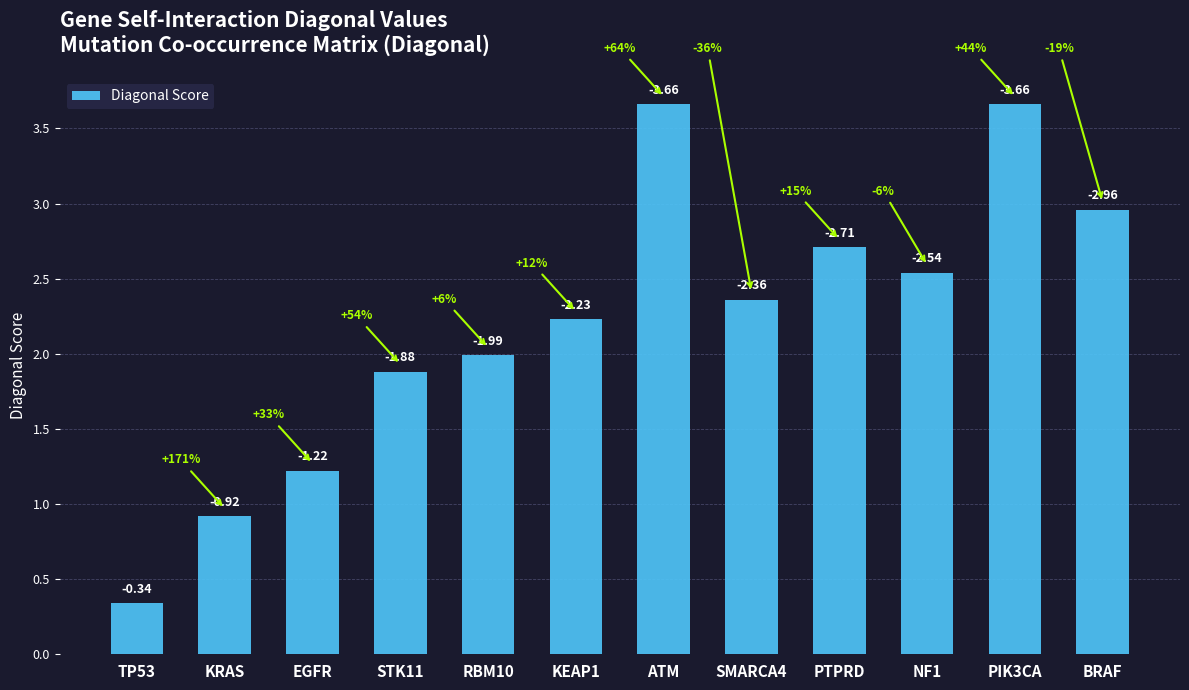

Is it true that the value at ATM is 1.4?

False